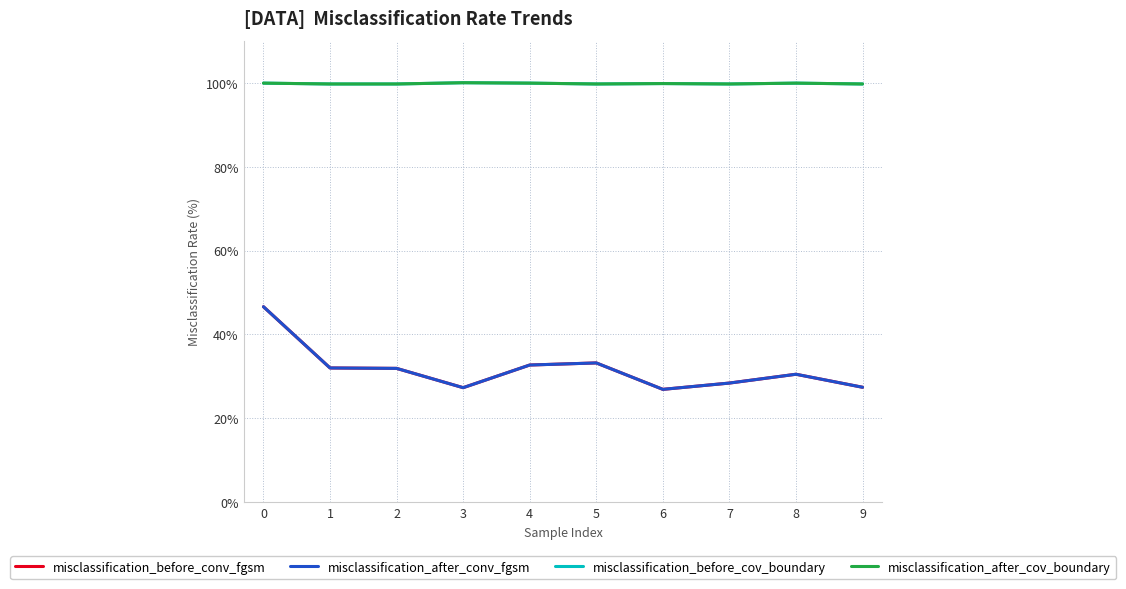

Is this an area chart (filled region under the line)?

No